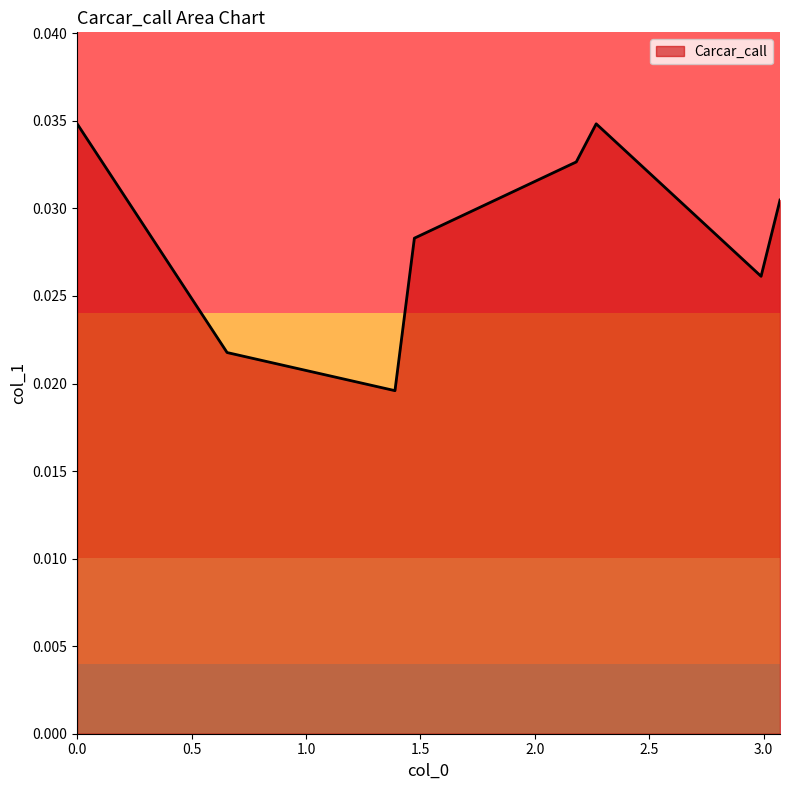

What is the sum of all values?

0.2